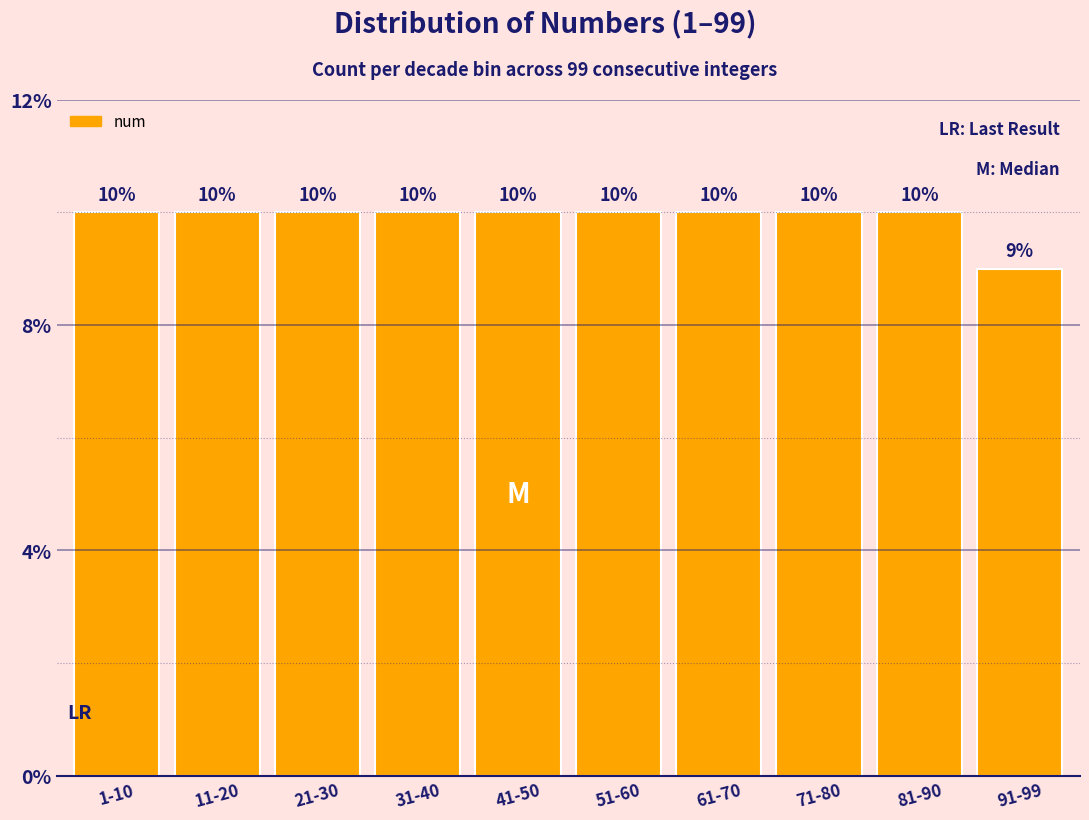

Reading left to right, transcribe all the data shown in this chart.

10	10	10	10	10	10	10	10	10	9